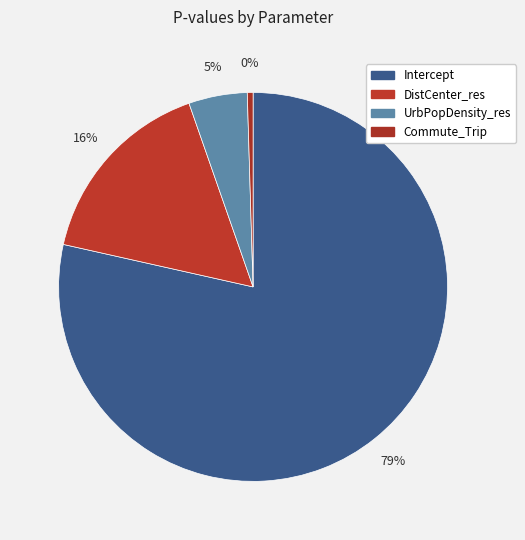

The Commute_Trip slice represents 0% of the pie. True or false?

True